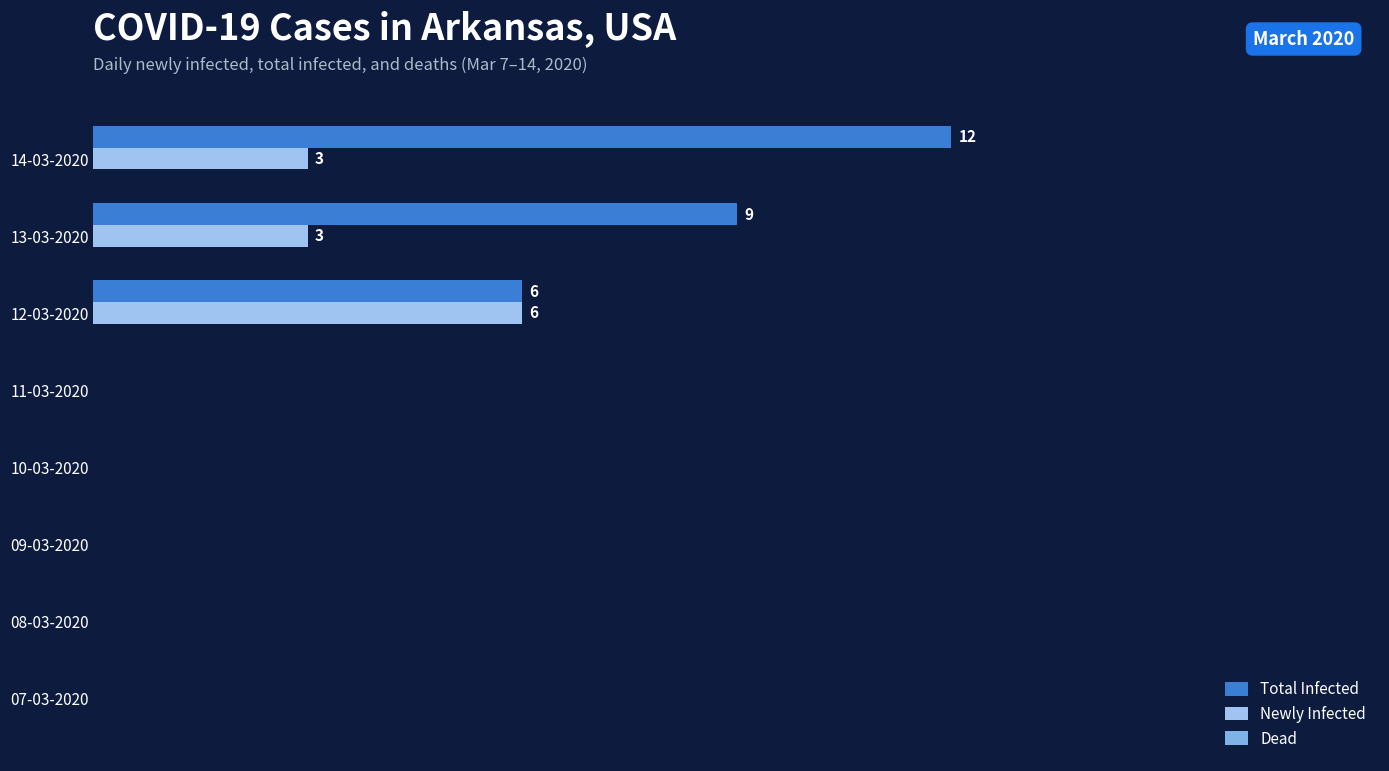

At which category is the sum across all series the highest?

14-03-2020